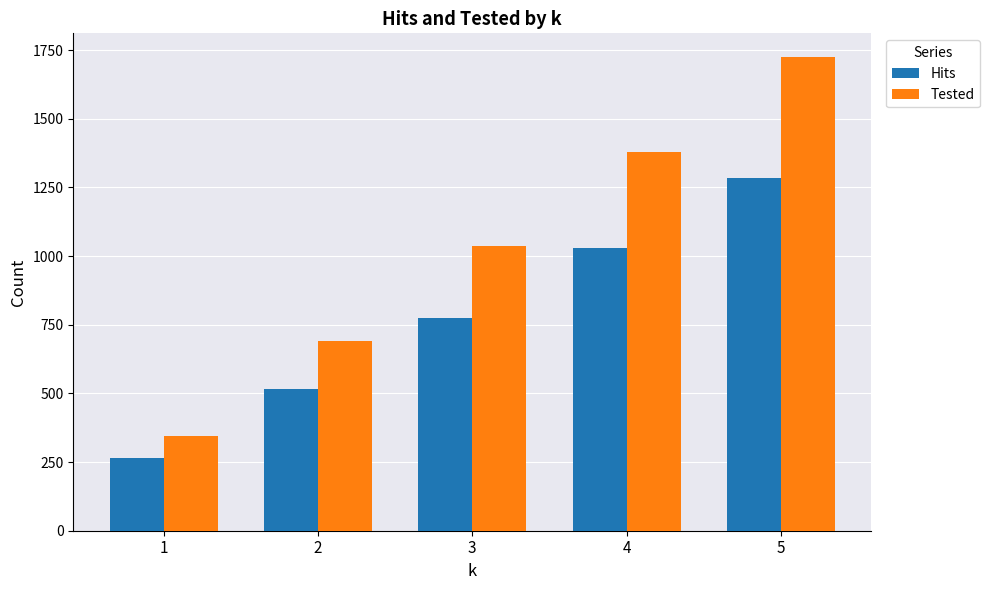

At which category does the chart reach its minimum across all series?

1